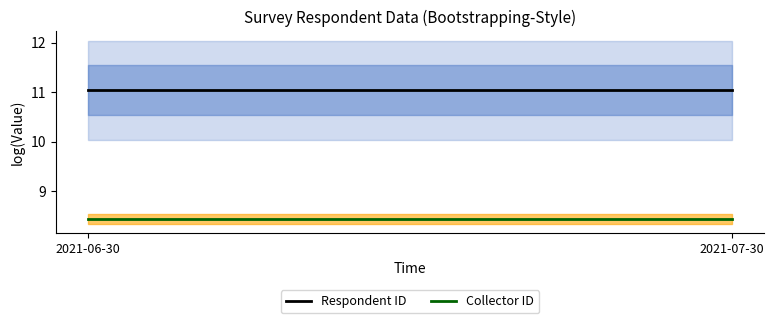

The value of Collector ID at 2021-06-30 is 14.2. True or false?

False